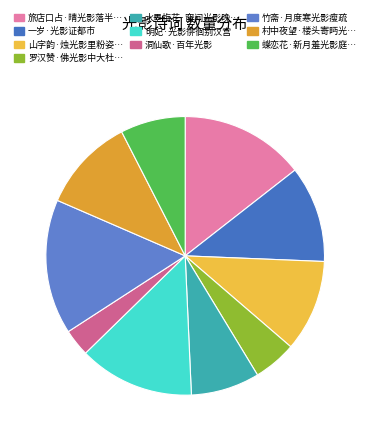

How many segments does this pie chart have?

10